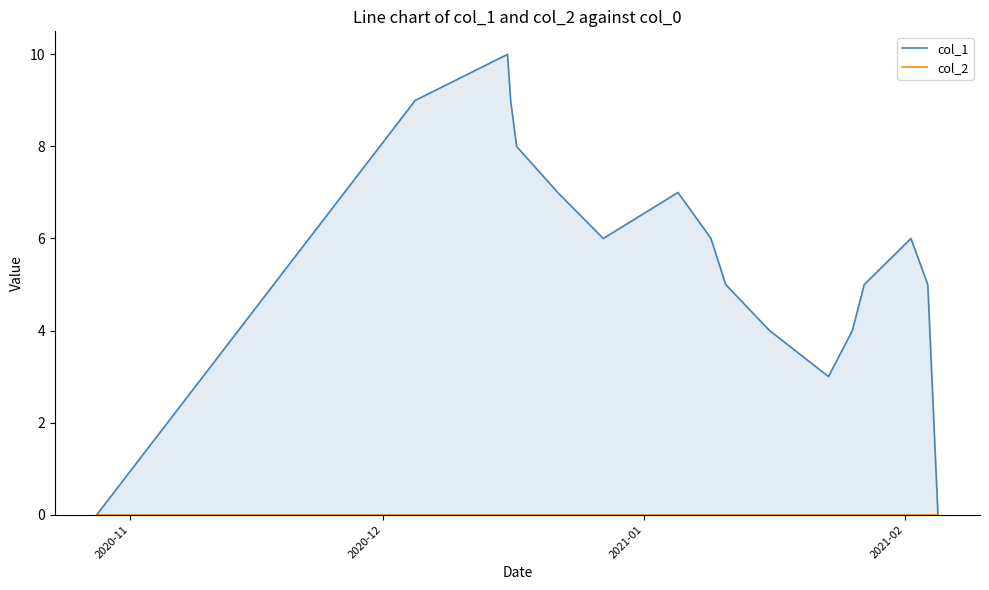

Is the value of col_2 at 9 greater than the value of col_1 at 13?

No